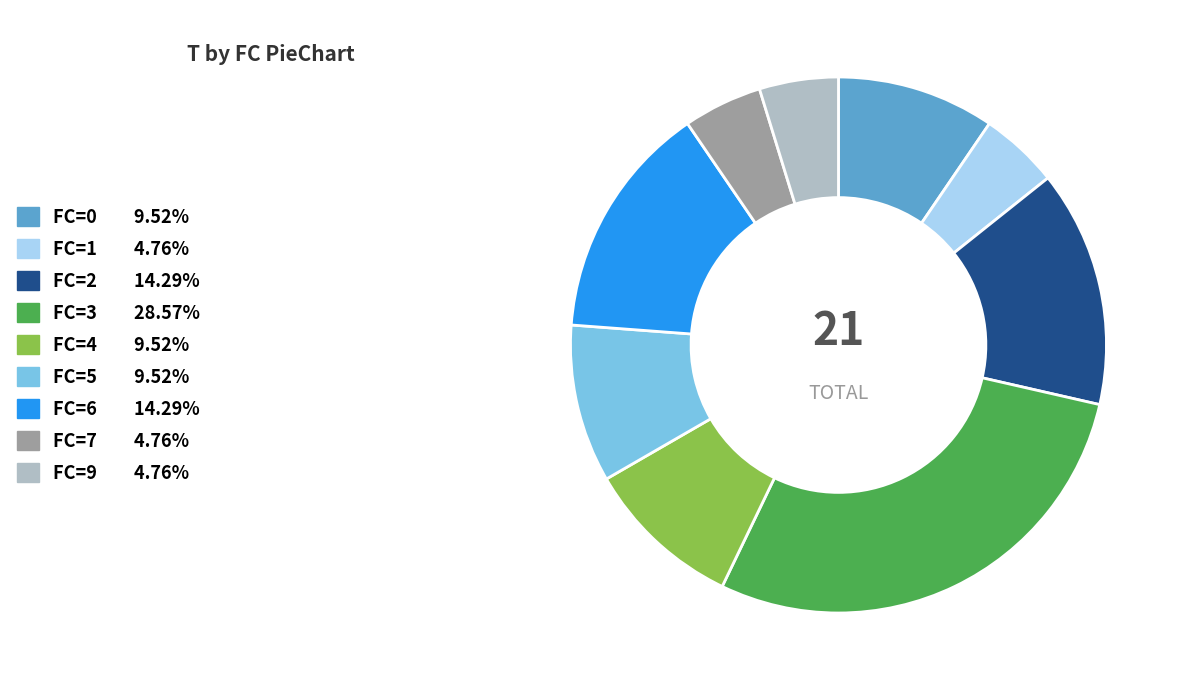

What is the largest slice in the pie chart?

FC=3